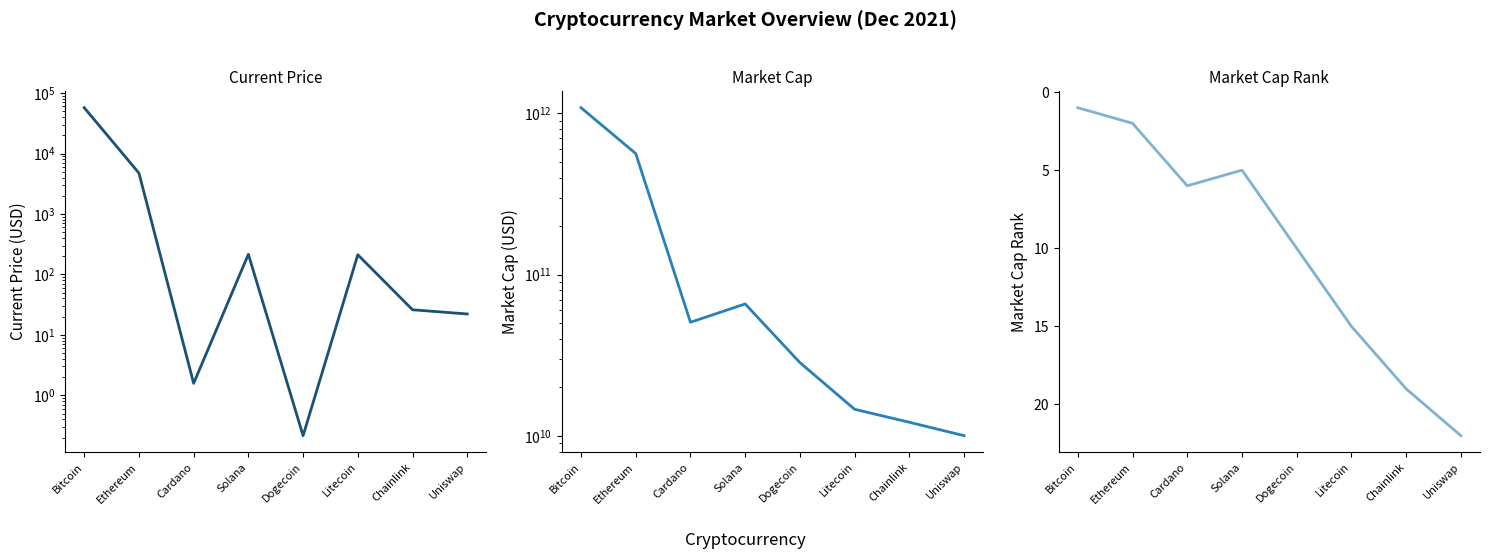

The value of market_cap at Bitcoin is 1915956186441.1. True or false?

False